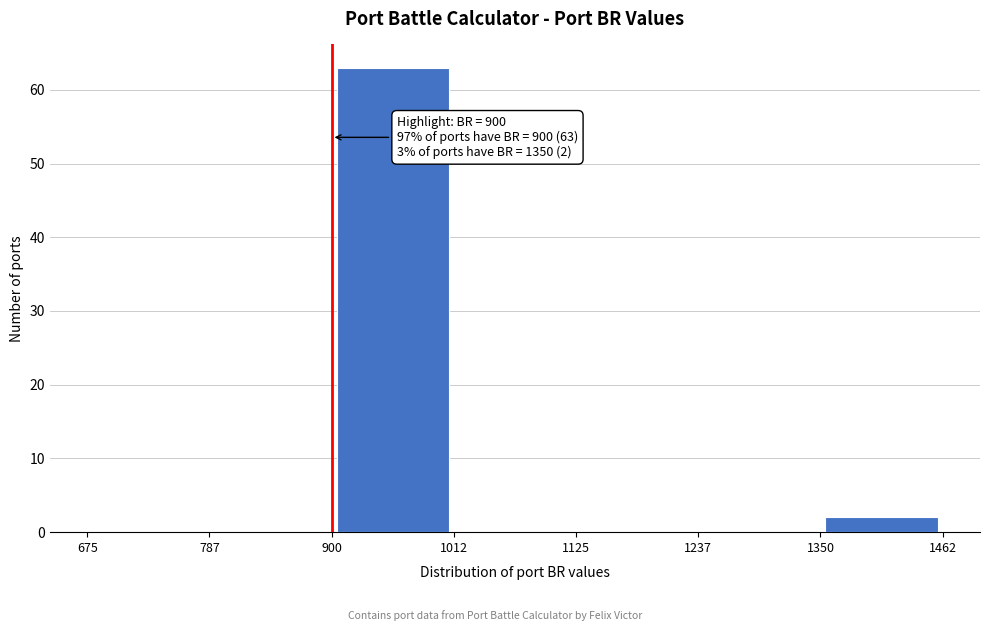

Which range on the x-axis has the tallest bar?

900 to 1012